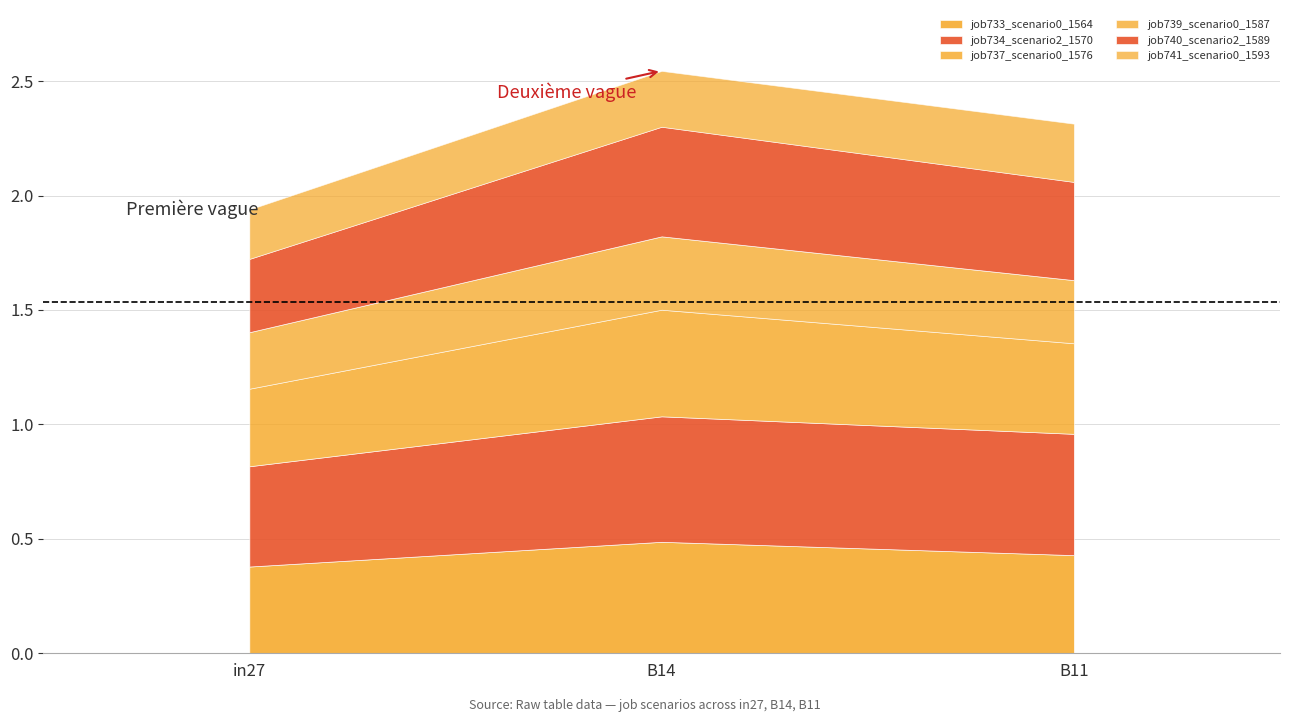

How many job740_scenario2_1589 values are between 0 and 1?

3